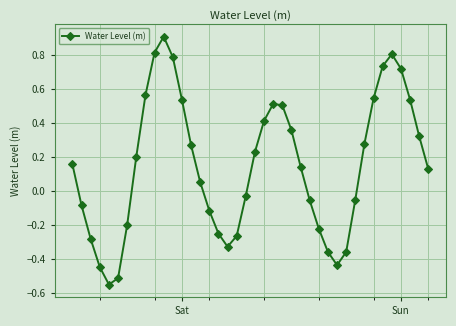

What is the difference between the maximum and second lowest values?

1.4